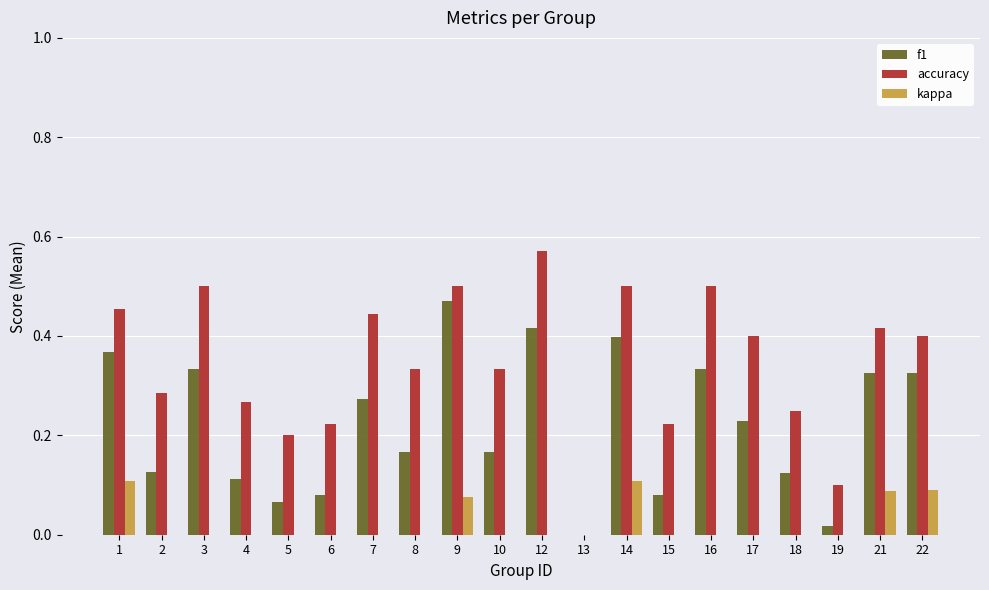

What are all the series names shown in the legend?

f1, accuracy, kappa